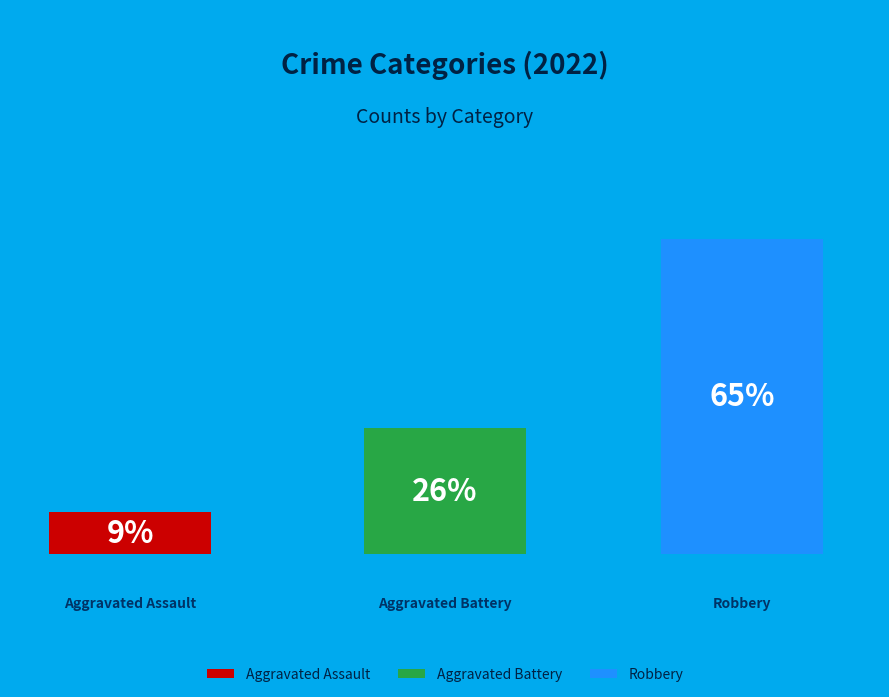

Is Aggravated Battery the majority of the pie?

No